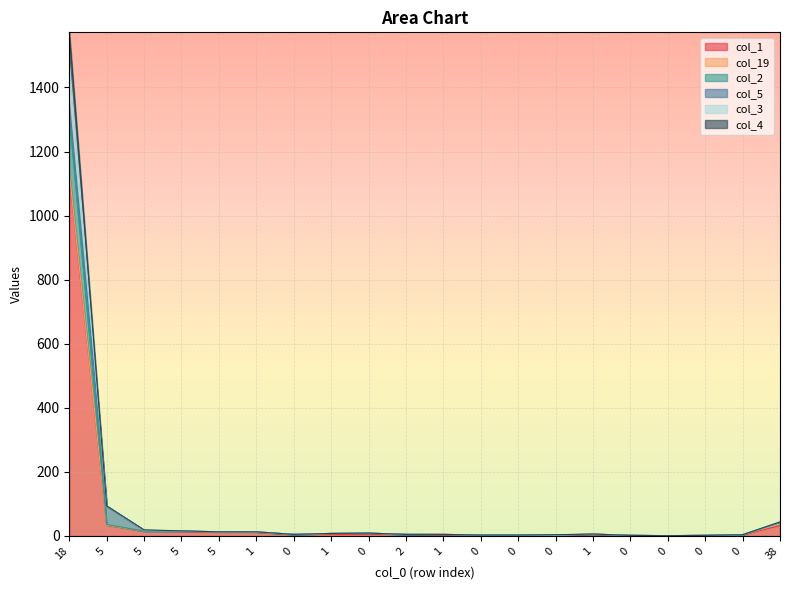

Is it true that col_1 equals 57 at 5?

False